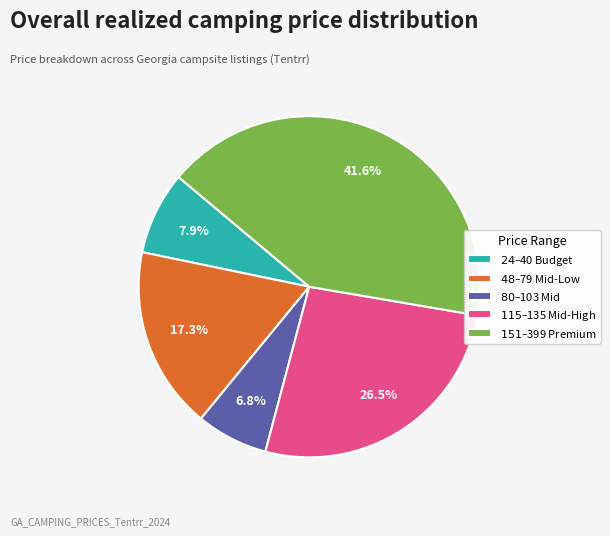

Is there a majority slice in this chart?

No